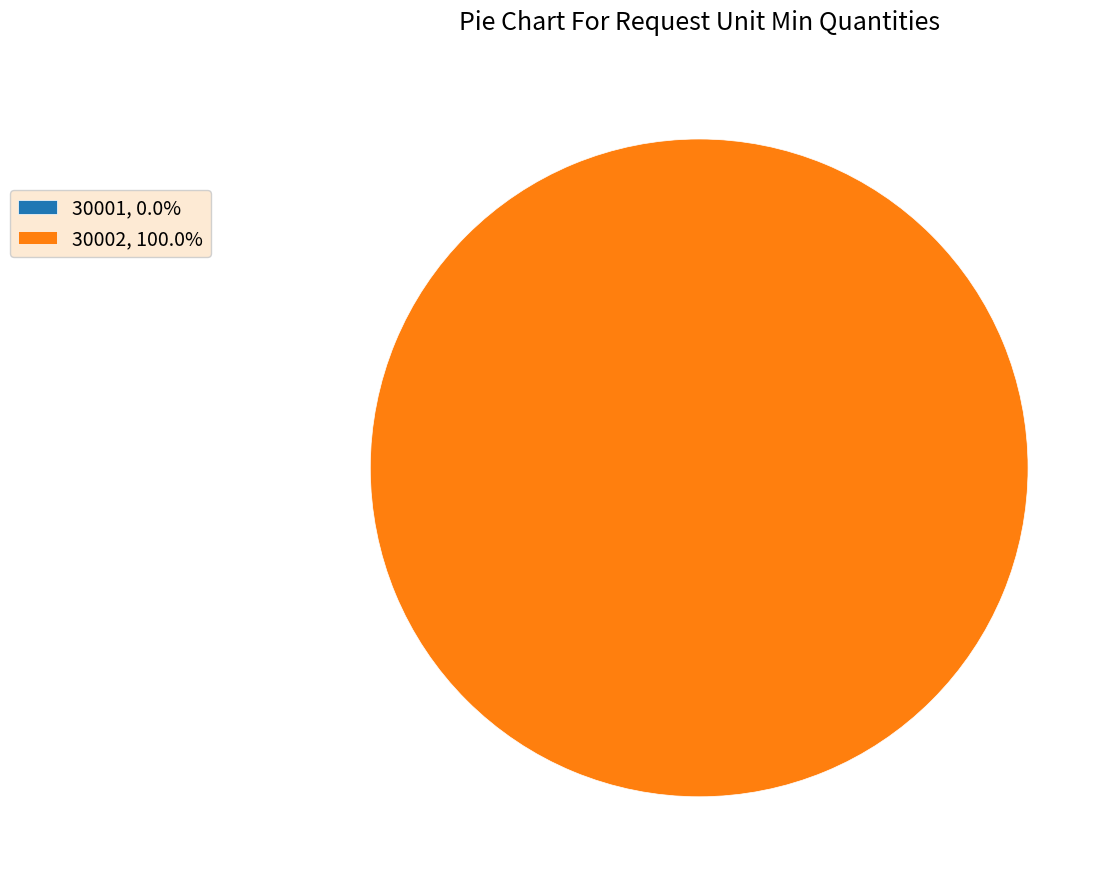

What percentage do 30002 and 30001 together represent?

100.0%